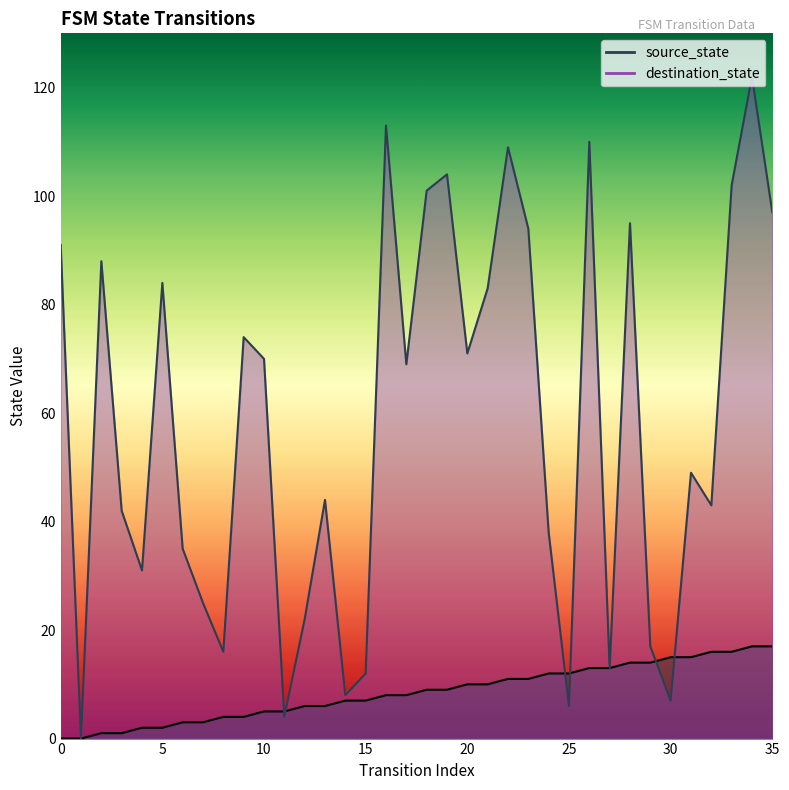

In destination_state, how many points are higher than both neighbors (excluding endpoints)?

11